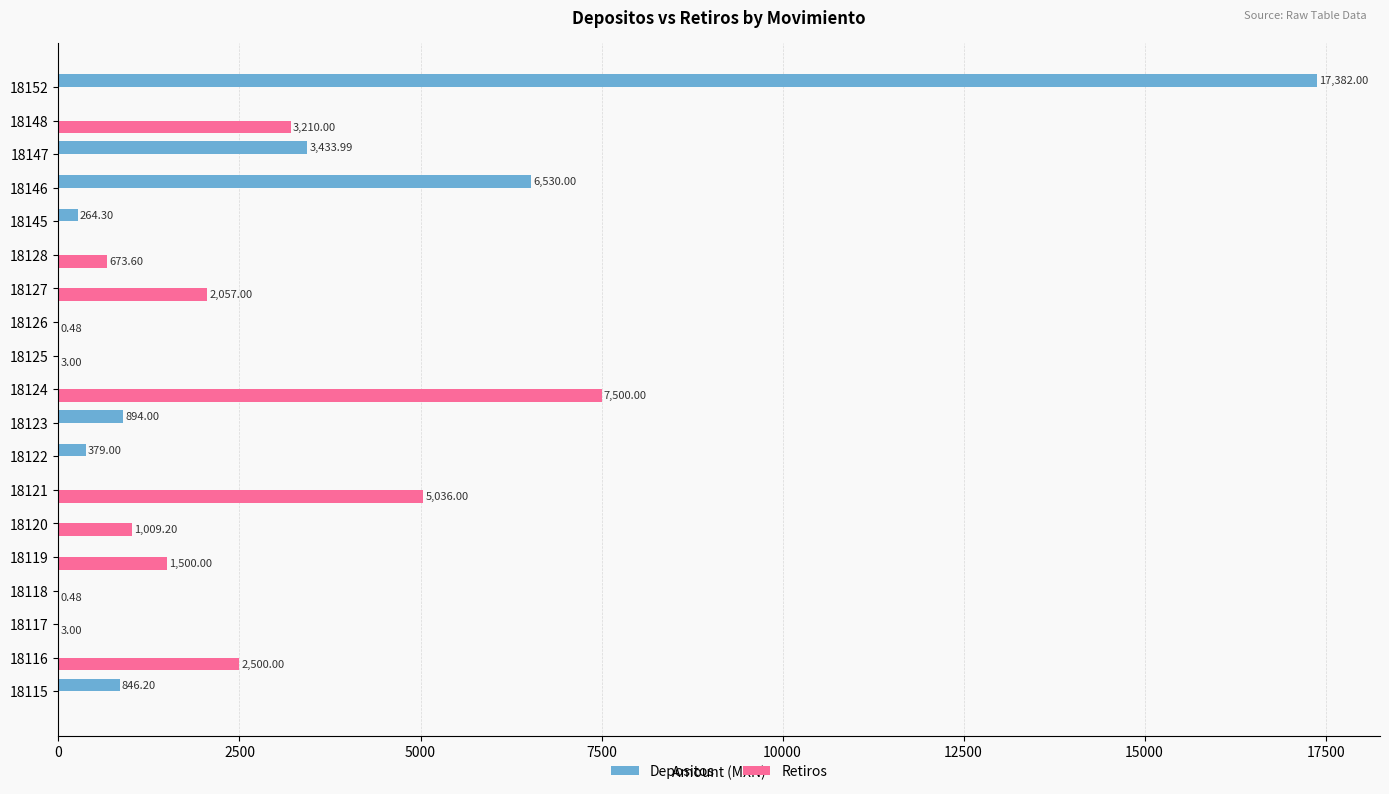

At which label is Retiros closest to 3750?

18148